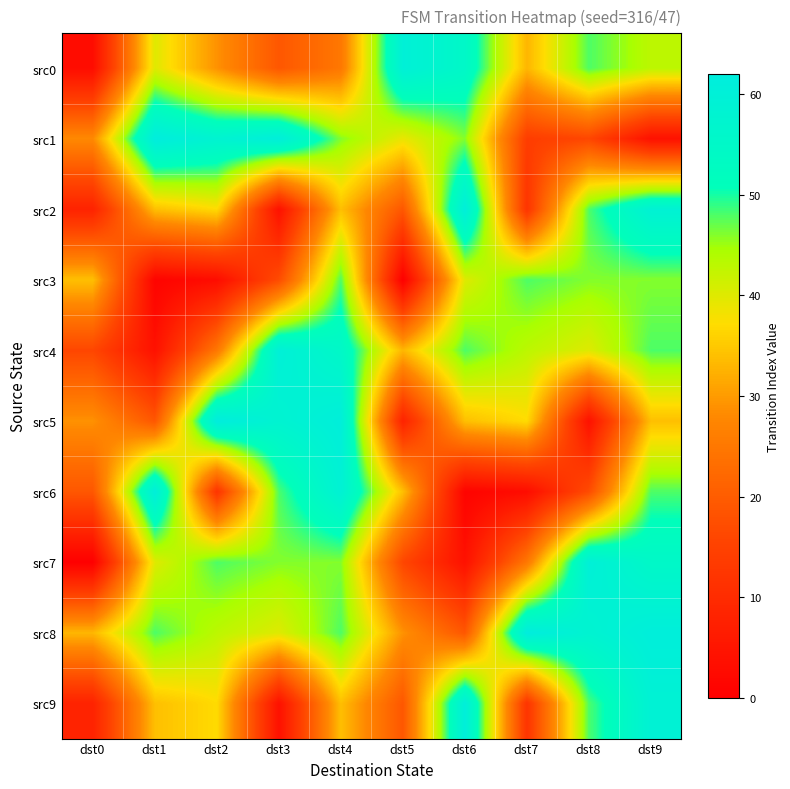

Which series has the widest spread of values?

src6